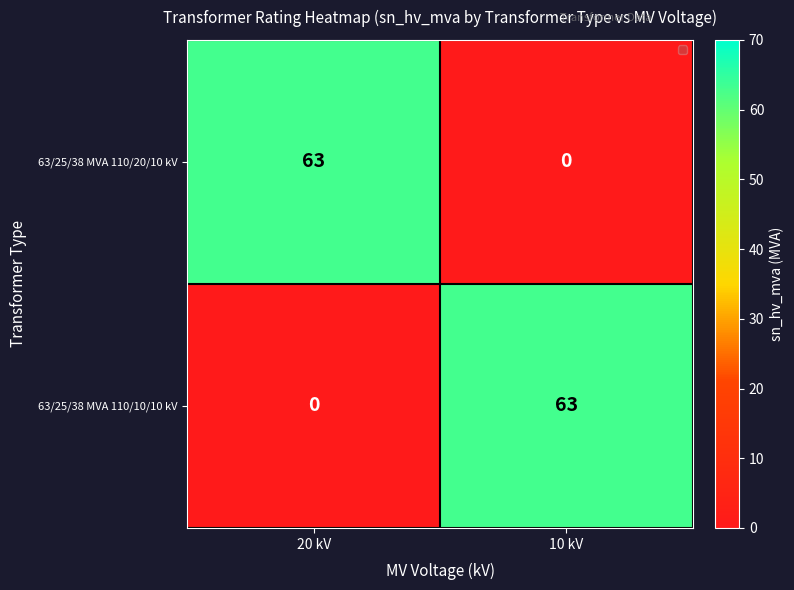

Where is 63/25/38 MVA 110/10/10 kV nearest to the value 31?

20 kV